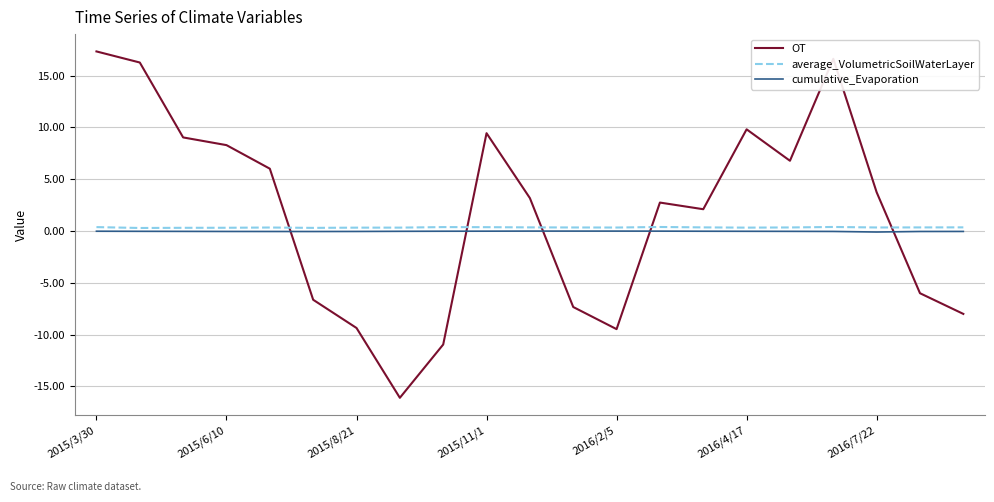

Which series has the largest total across all categories?

OT